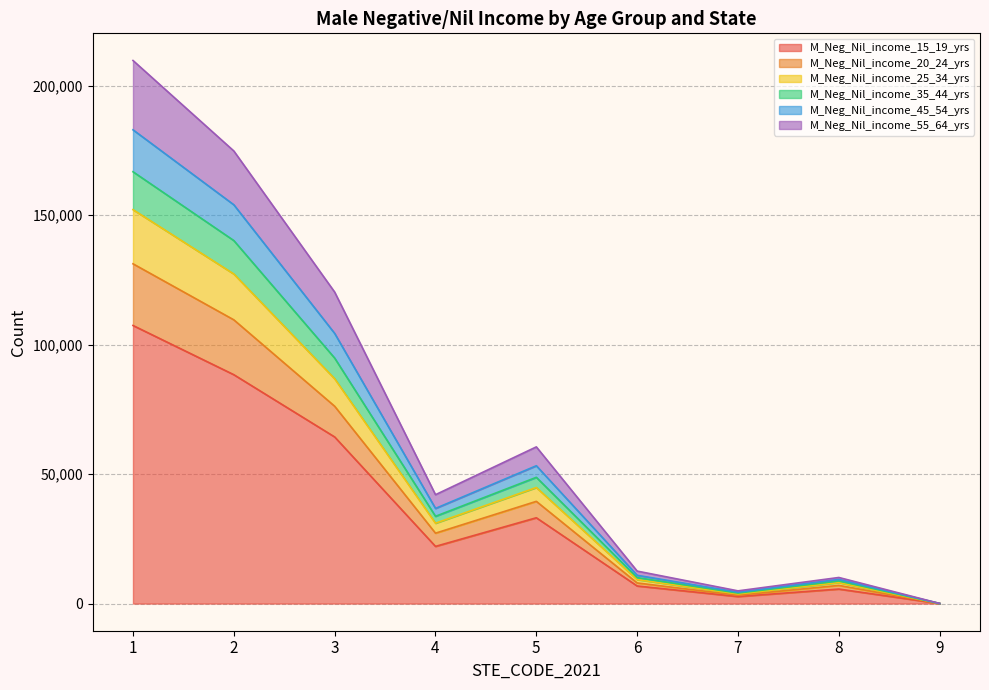

What is the average value of the M_Neg_Nil_income_15_19_yrs series?

36719